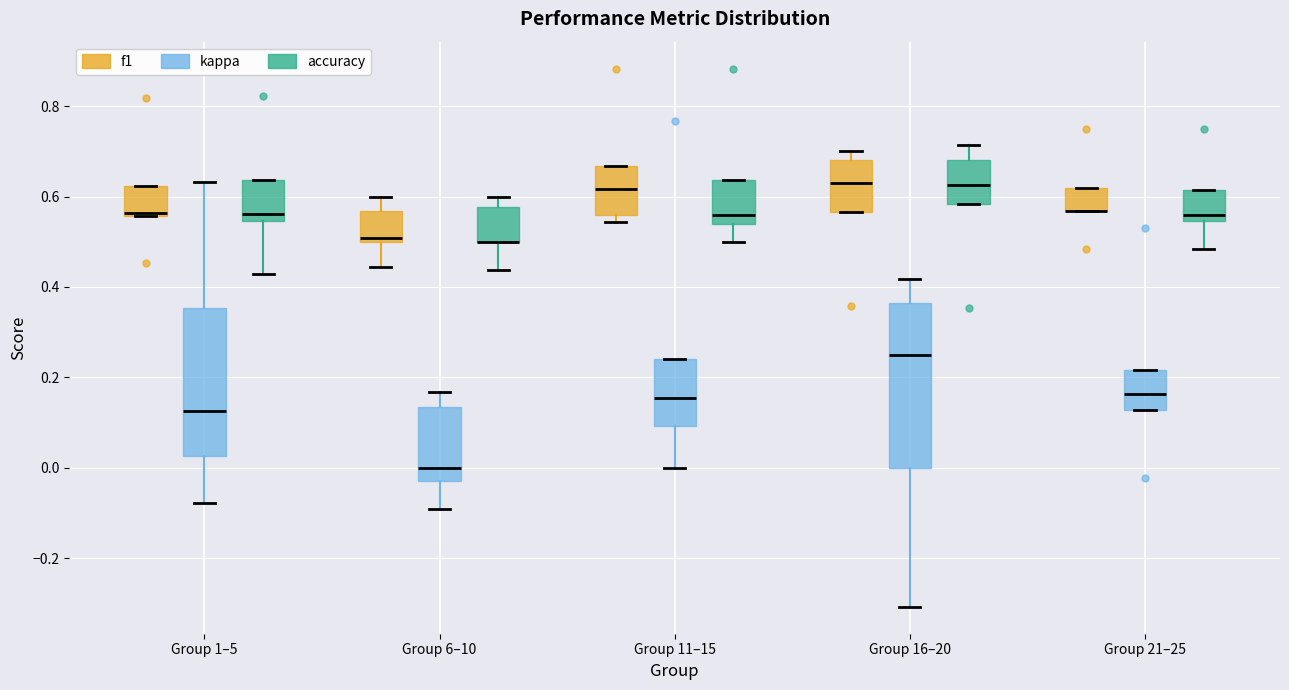

Reading left to right, read every box against the y-axis: the position of its median line, the range the box covers, and the ends of its whiskers. The values are not printed on the chart, so give them approximately, as read against the axis.

Group 1–5 (f1): median 0.56 (just above the box's lower edge), box 0.56 to 0.62, whiskers 0.56 to 0.62
Group 1–5 (kappa): median 0.12, box 0.02 to 0.36, whiskers -0.08 to 0.64
Group 1–5 (accuracy): median 0.56, box 0.54 to 0.64, whiskers 0.42 to 0.64
Group 6–10 (f1): median 0.50 (just above the box's lower edge), box 0.50 to 0.56, whiskers 0.44 to 0.60
Group 6–10 (kappa): median 0.00, box -0.02 to 0.14, whiskers -0.10 to 0.16
Group 6–10 (accuracy): median 0.50 (drawn on the box's lower edge), box 0.50 to 0.58, whiskers 0.44 to 0.60
Group 11–15 (f1): median 0.62, box 0.56 to 0.66, whiskers 0.54 to 0.66
Group 11–15 (kappa): median 0.16, box 0.10 to 0.24, whiskers 0.00 to 0.24
Group 11–15 (accuracy): median 0.56, box 0.54 to 0.64, whiskers 0.50 to 0.64
Group 16–20 (f1): median 0.64, box 0.56 to 0.68, whiskers 0.56 to 0.70
Group 16–20 (kappa): median 0.26, box 0.00 to 0.36, whiskers -0.30 to 0.42
Group 16–20 (accuracy): median 0.62, box 0.58 to 0.68, whiskers 0.58 to 0.72
Group 21–25 (f1): median 0.56 (drawn on the box's lower edge), box 0.56 to 0.62, whiskers 0.56 to 0.62
Group 21–25 (kappa): median 0.16, box 0.12 to 0.22, whiskers 0.12 to 0.22
Group 21–25 (accuracy): median 0.56, box 0.54 to 0.62, whiskers 0.48 to 0.62